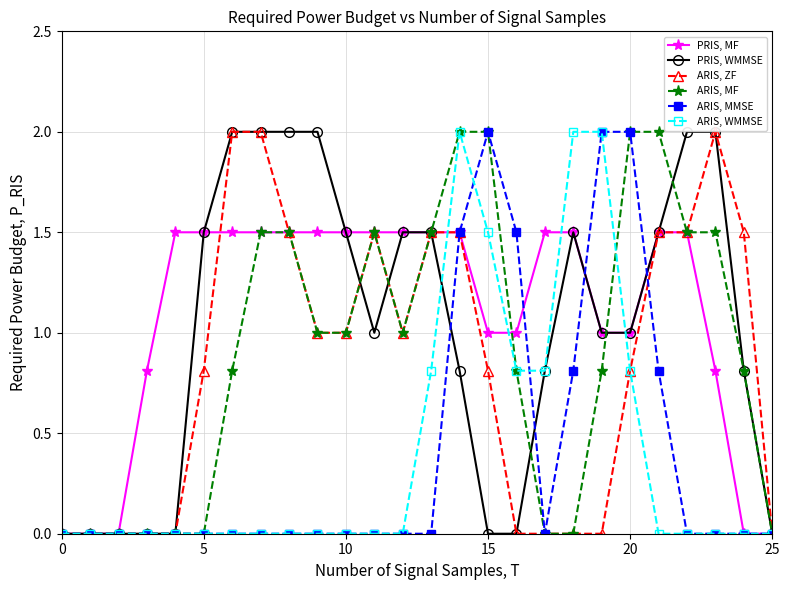

What is the maximum value for ARIS, MF?

2.0